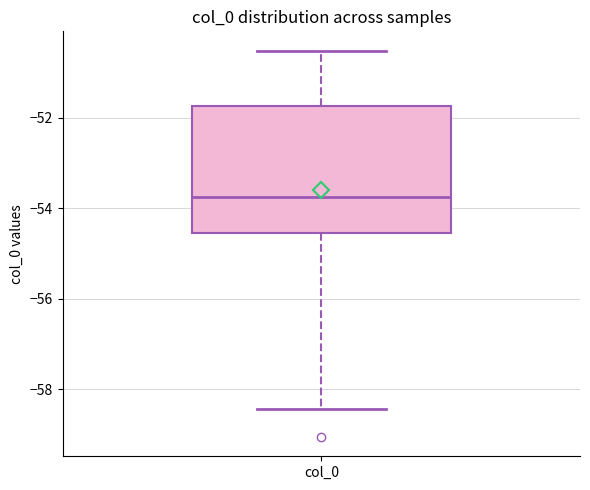

Read this box plot against the y-axis: the position of the median line, the range covered by the box, and the ends of both whiskers. The values are not printed on the chart, so give them approximately, as read against the axis.

median -53.8, box -54.6 to -51.8, whiskers -58.4 to -50.6